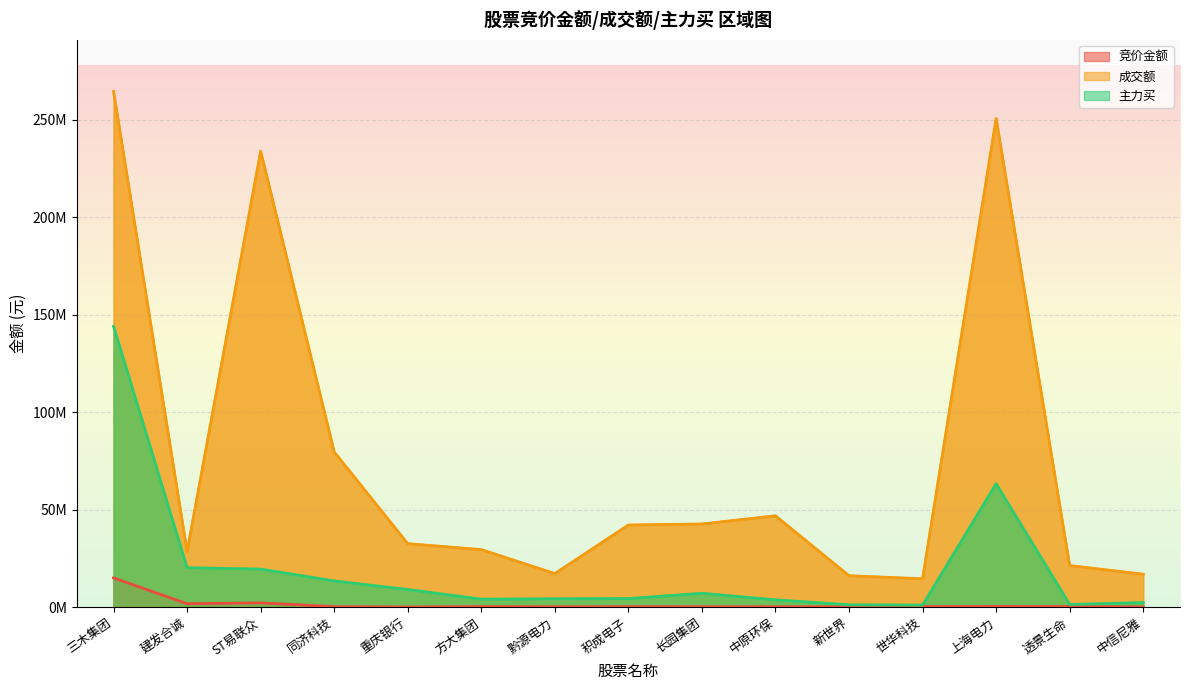

True or false: 主力买 has a value of 983995 at 世华科技.

True